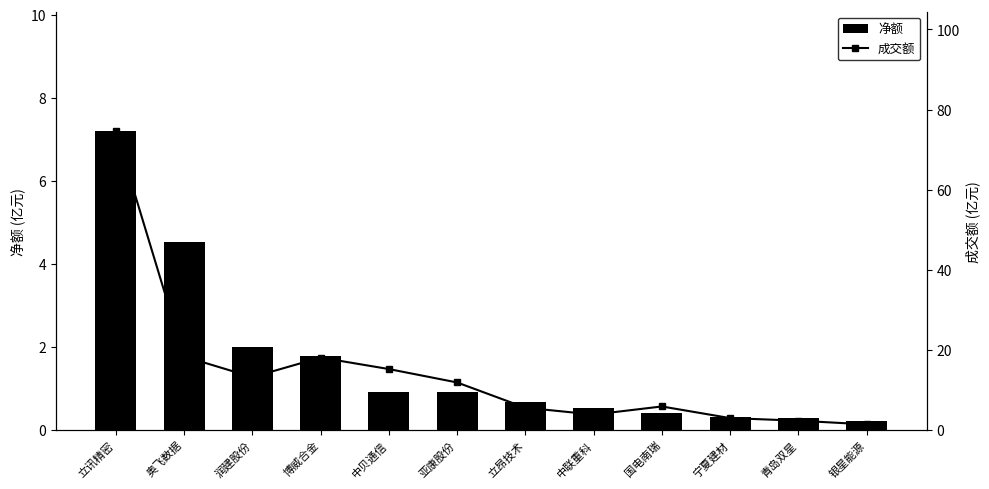

What is the label of the 9th bar from the right?

博威合金